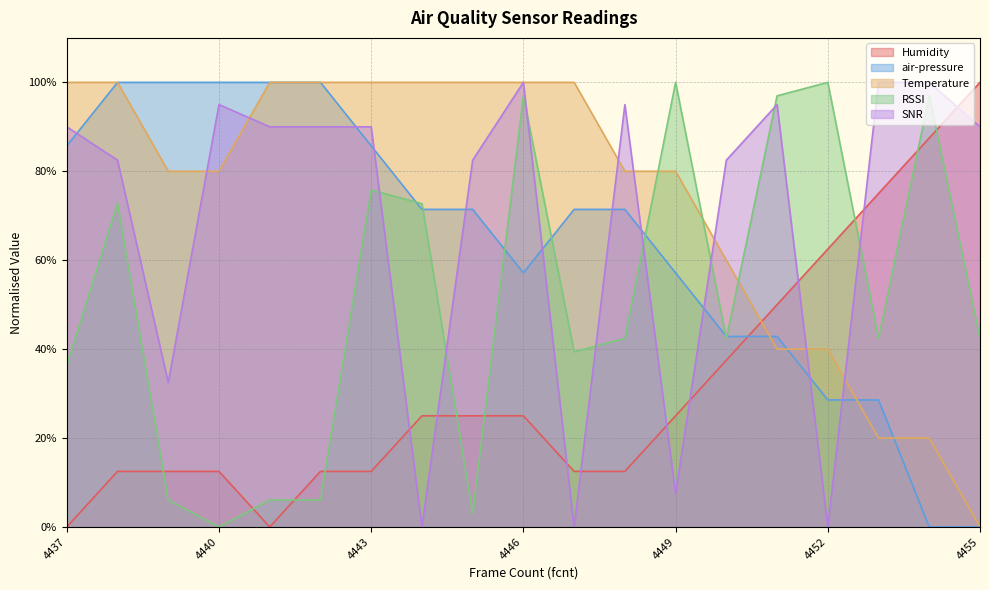

How many data points in SNR are above 90?

11